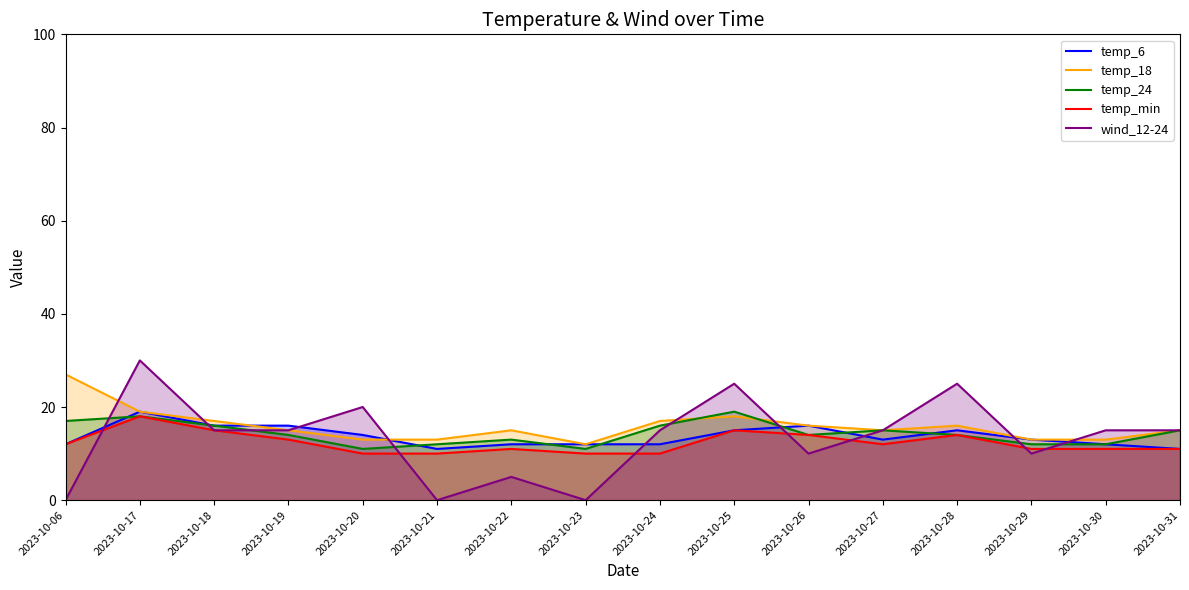

What value does the temp_24 series have at 2023-10-27?

15